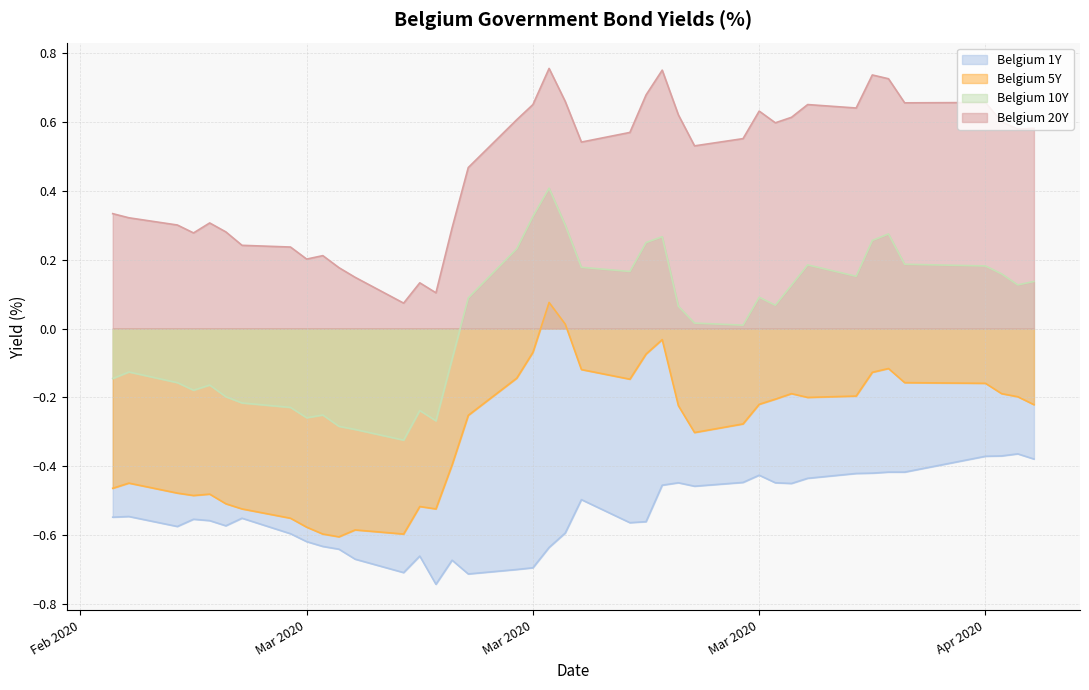

What is the difference between the highest and lowest values at 2020-04-09?

1.1